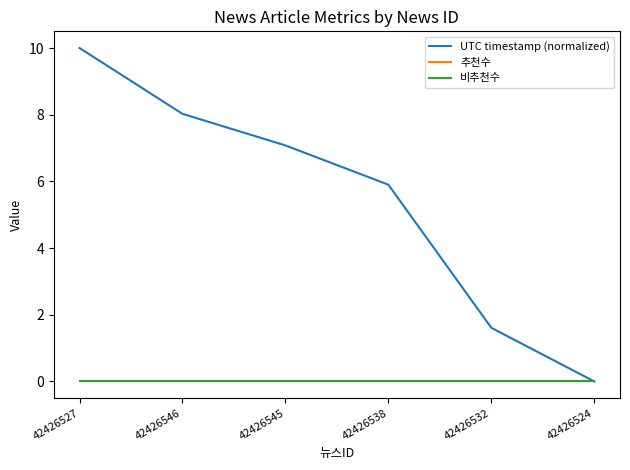

What position from the left is 42426546?

2